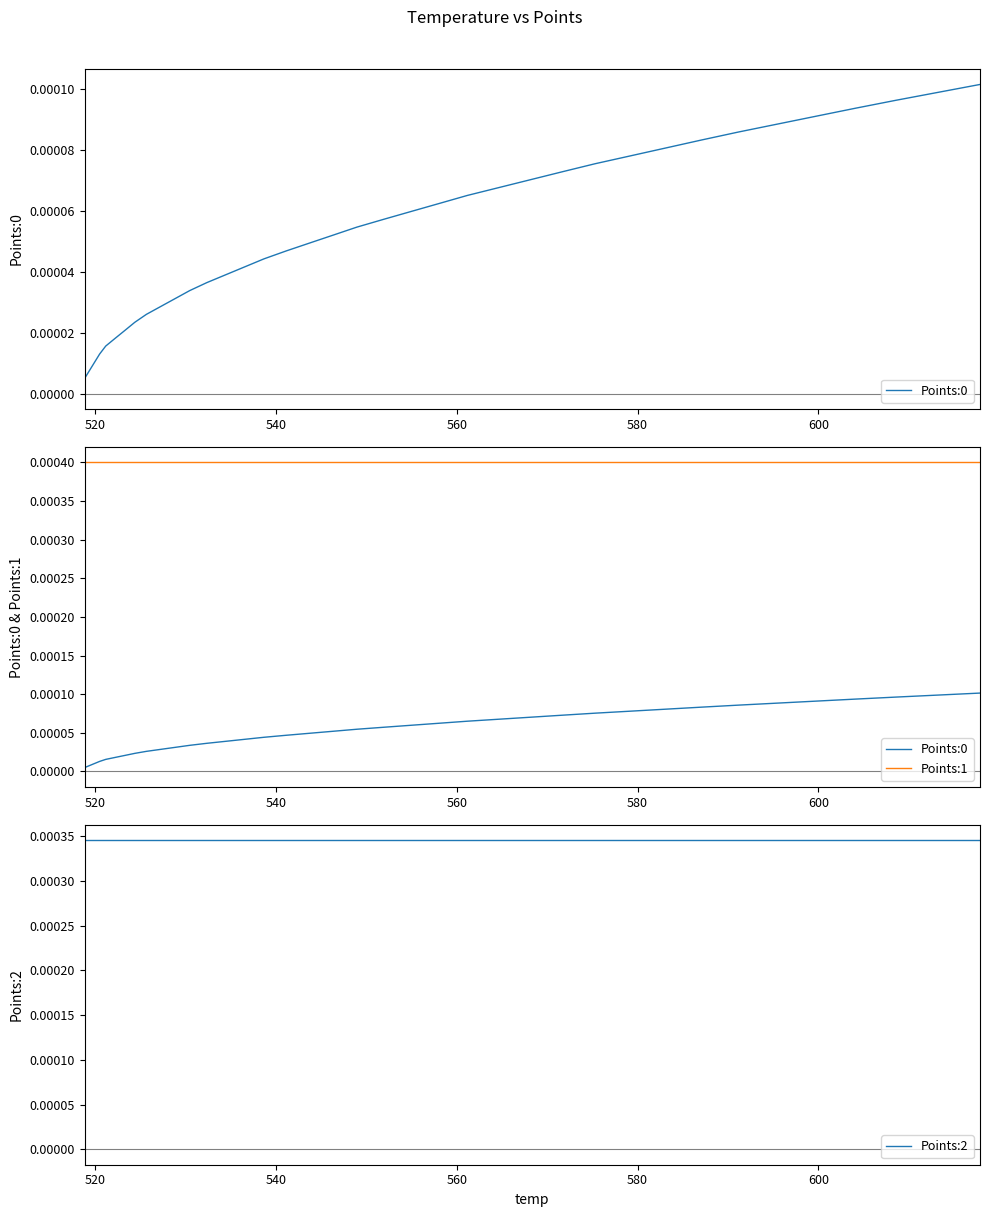

Is it true that Points:0 equals 0.0 at 23?

False